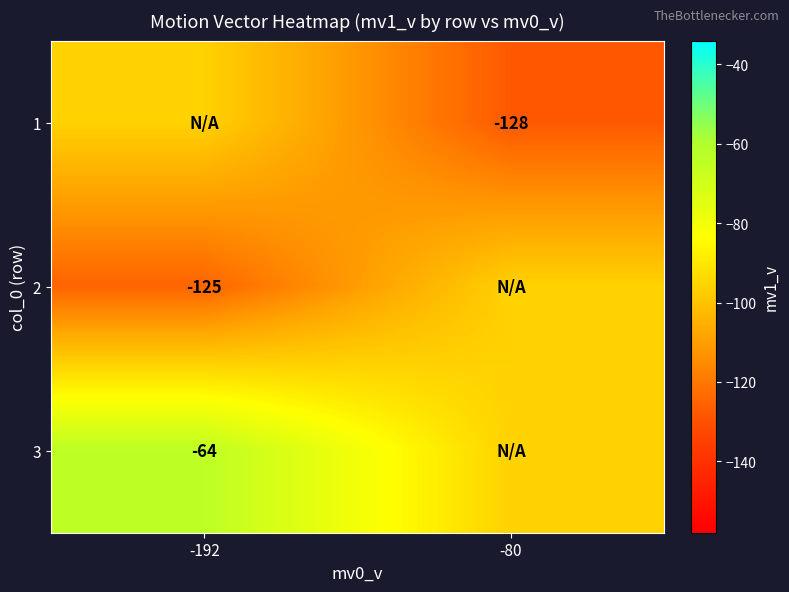

At which category is the sum across all series the highest?

-192